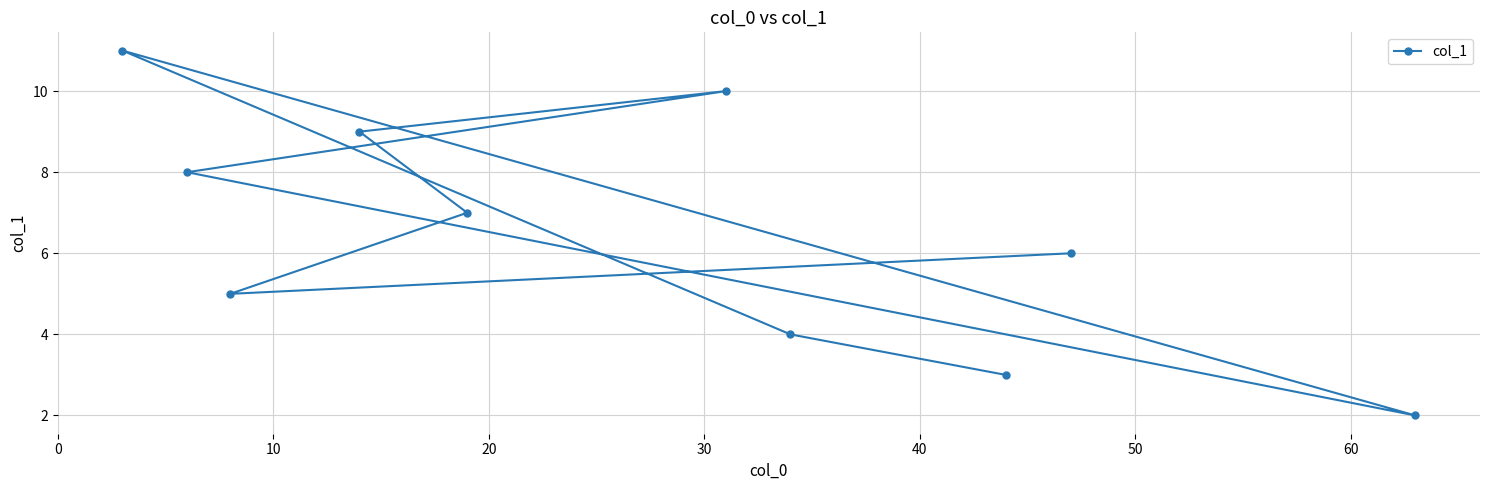

What is the sum of all values?

65.0